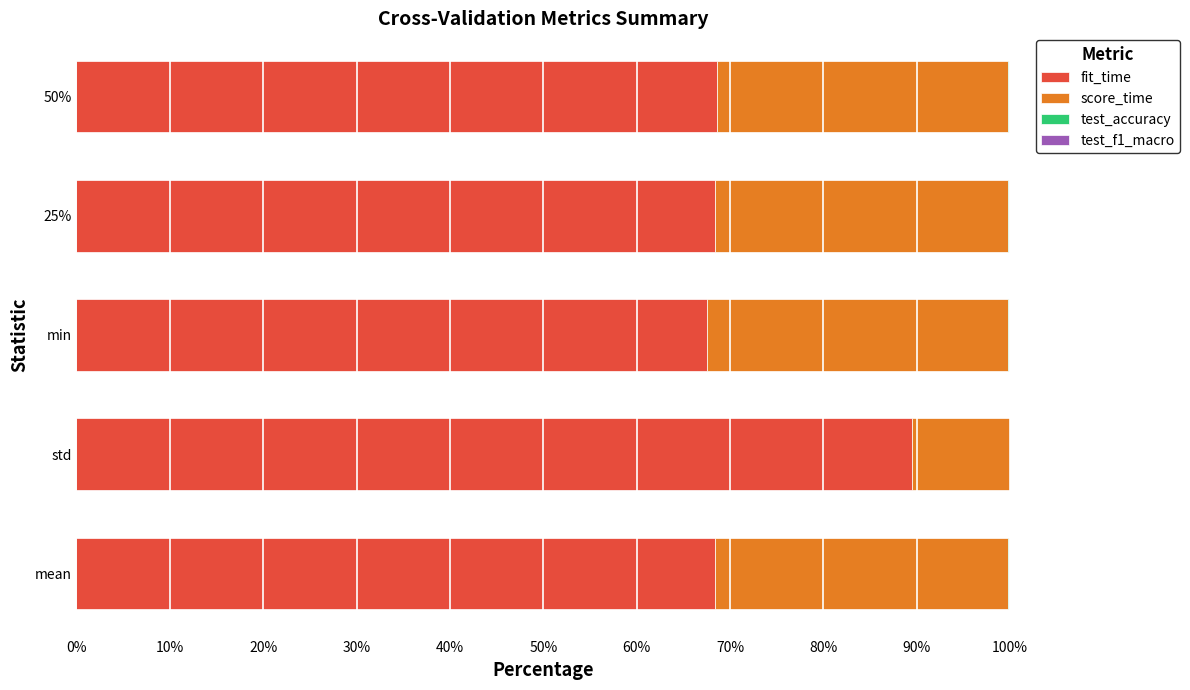

What is the sum of all fit_time values?

362.4